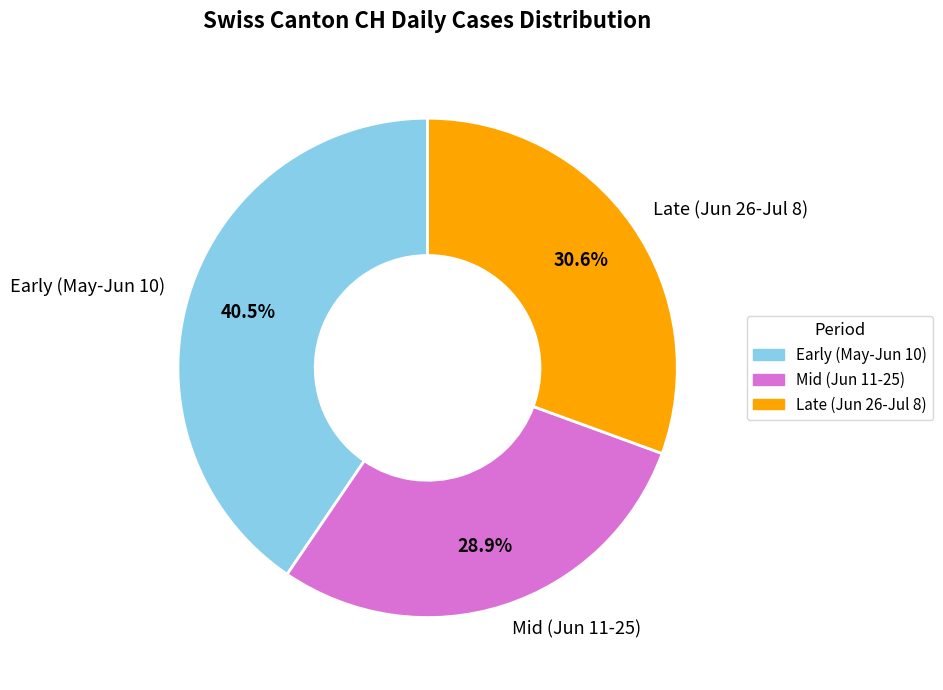

Which slice is the smallest?

Mid (Jun 11-25)